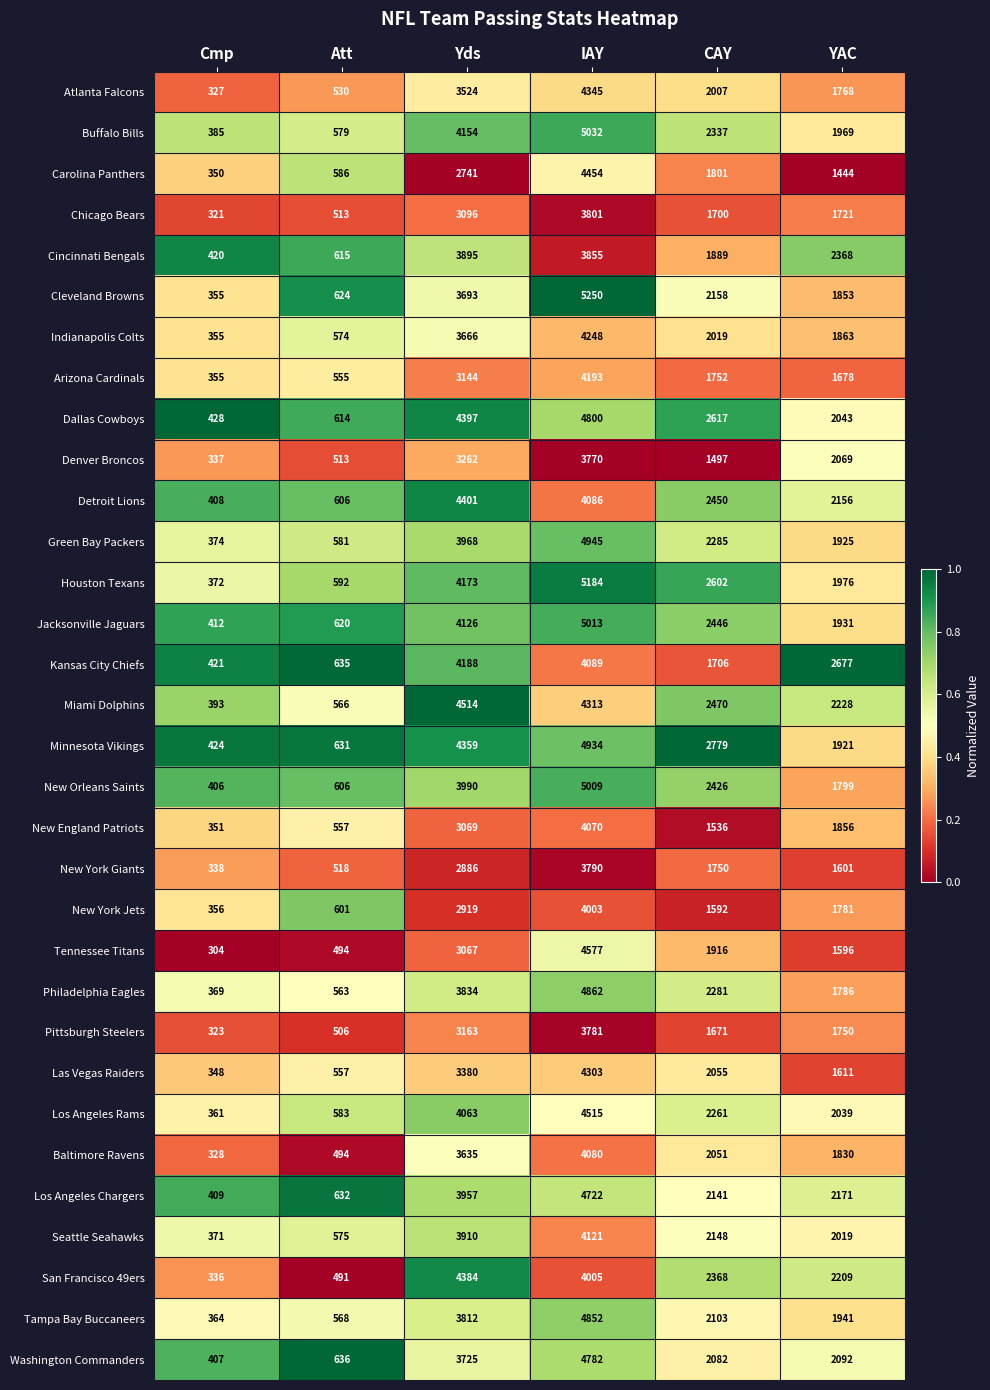

What is the difference between the maximum and minimum values in the Atlanta Falcons series?

4018